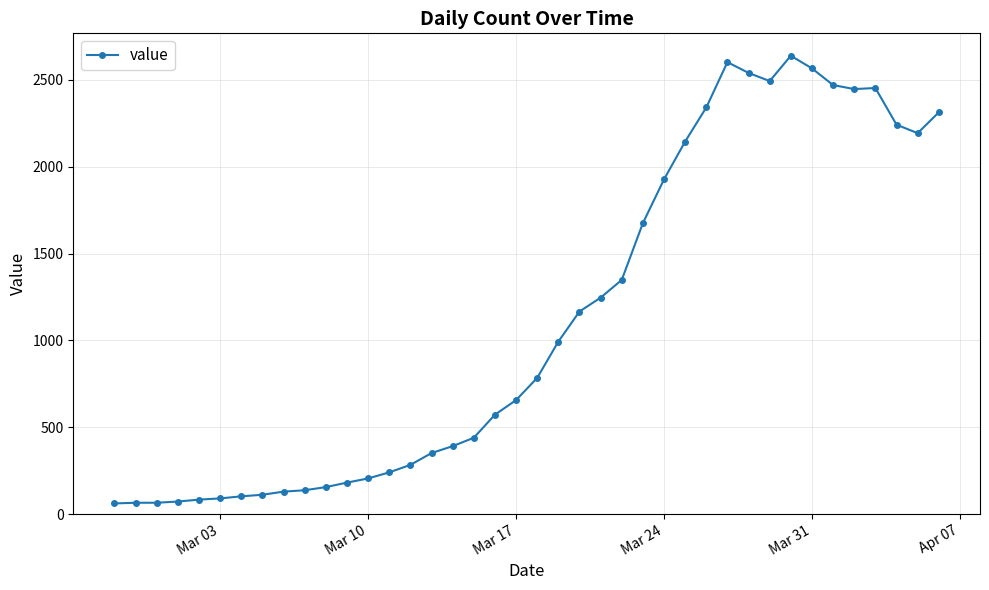

What is the difference between the maximum and second lowest values?

2574